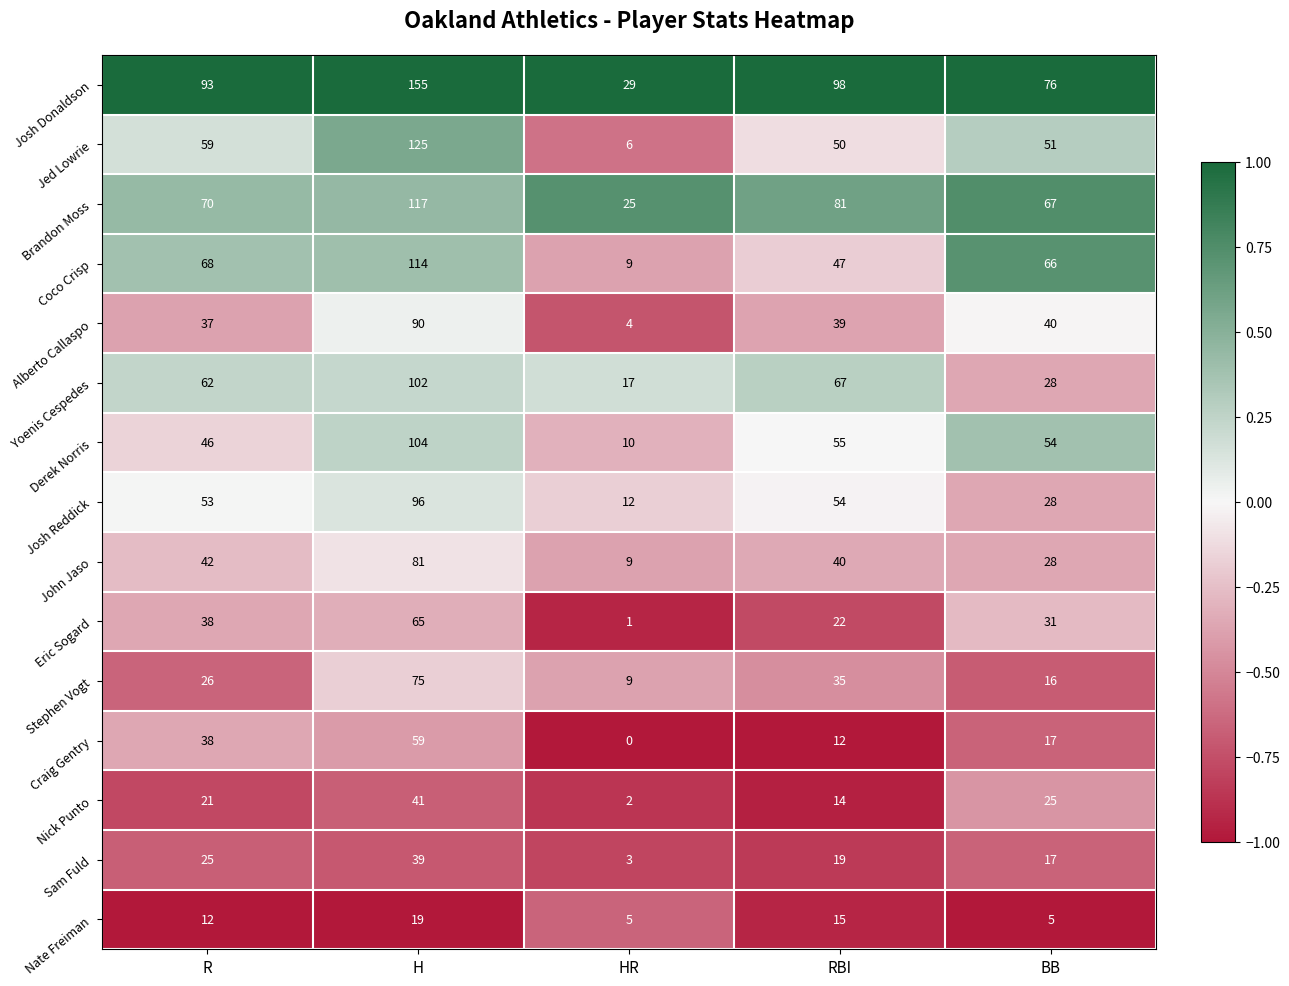

Rank the categories by Sam Fuld value from lowest to highest.

HR, BB, RBI, R, H